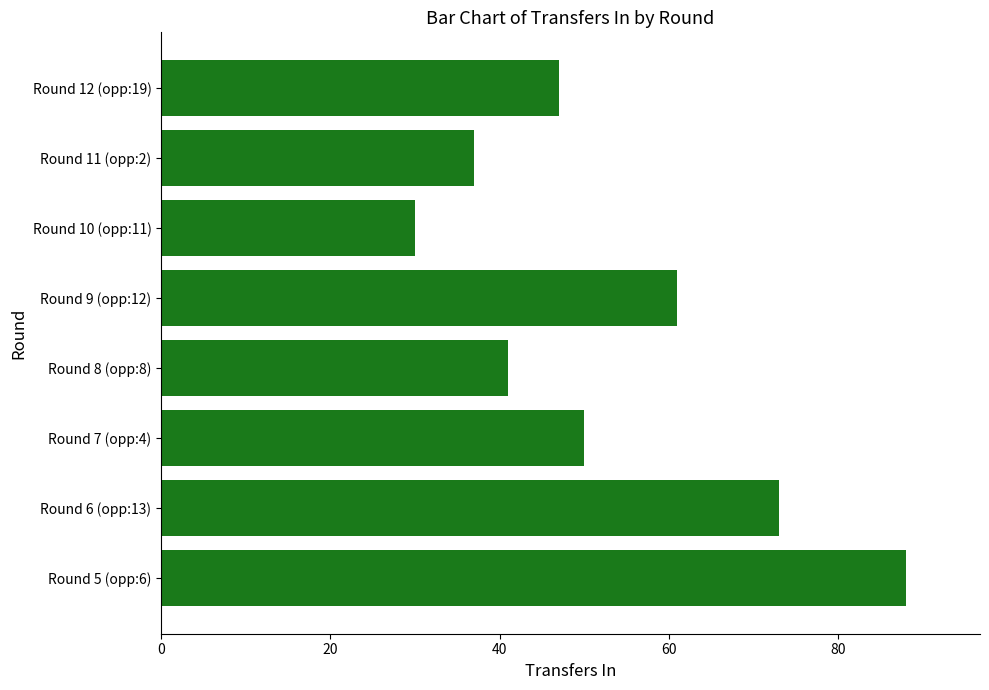

The chart shows a value of 21 at Round 5 (opp:6). True or false?

False